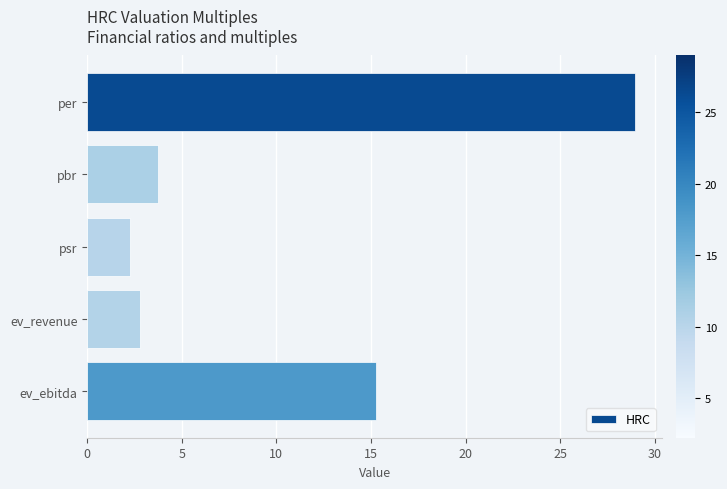

What is the value of the 4th bar from the top?

2.8